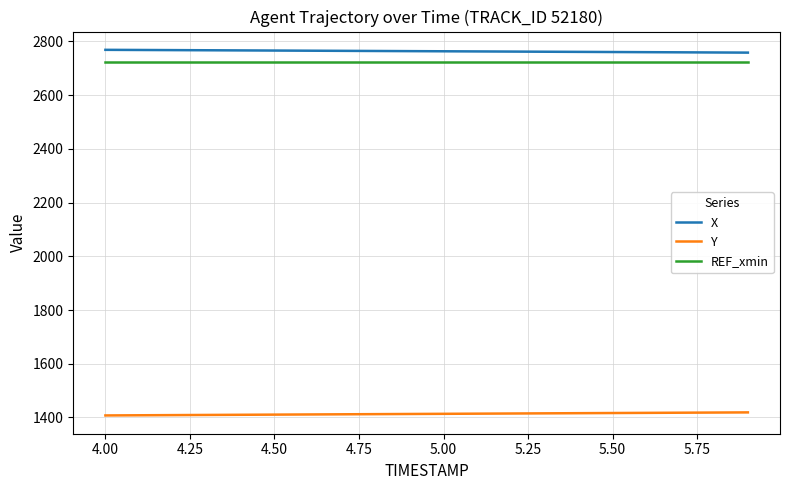

What is the maximum value shown in the chart?

2768.8